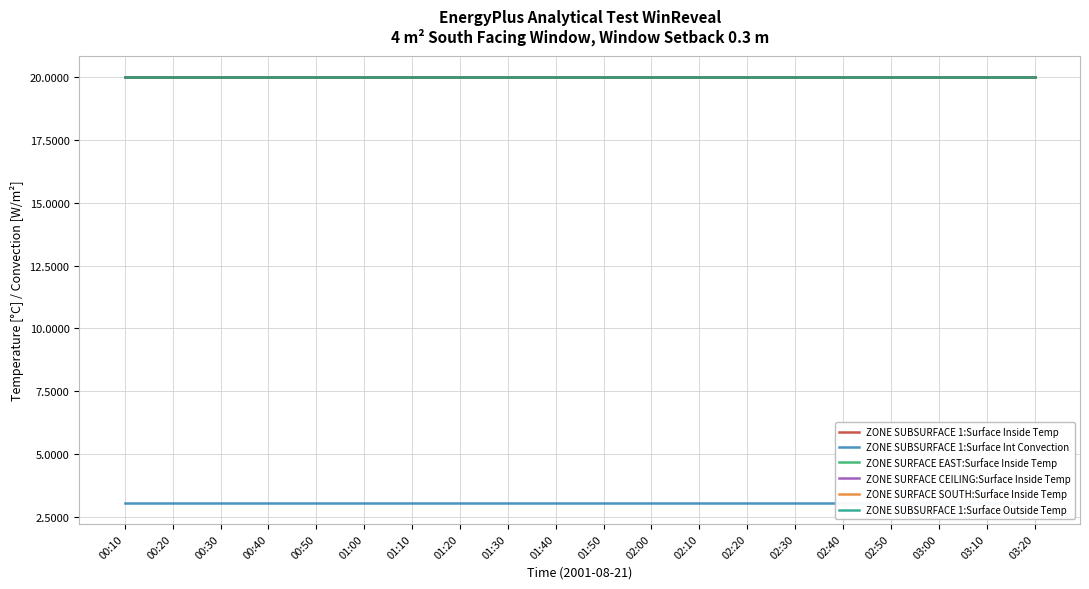

At 01:20, list the series in order from smallest to largest.

ZONE SUBSURFACE 1:Surface Int Convection, ZONE SURFACE SOUTH:Surface Inside Temp, ZONE SUBSURFACE 1:Surface Outside Temp, ZONE SUBSURFACE 1:Surface Inside Temp, ZONE SURFACE EAST:Surface Inside Temp, ZONE SURFACE CEILING:Surface Inside Temp